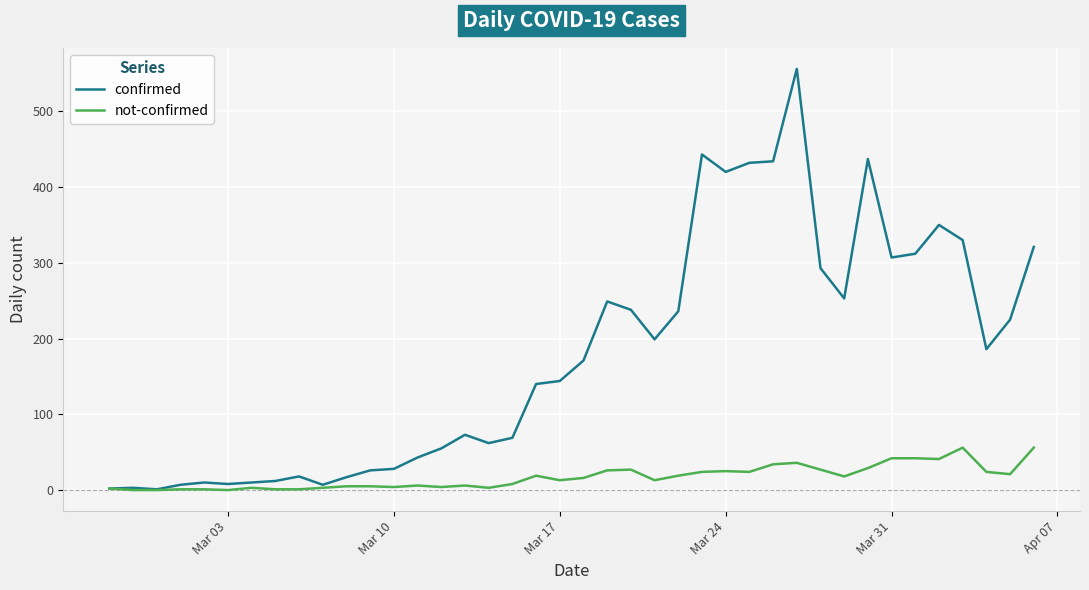

Rank the series by their maximum value, from lowest to highest.

not-confirmed, confirmed